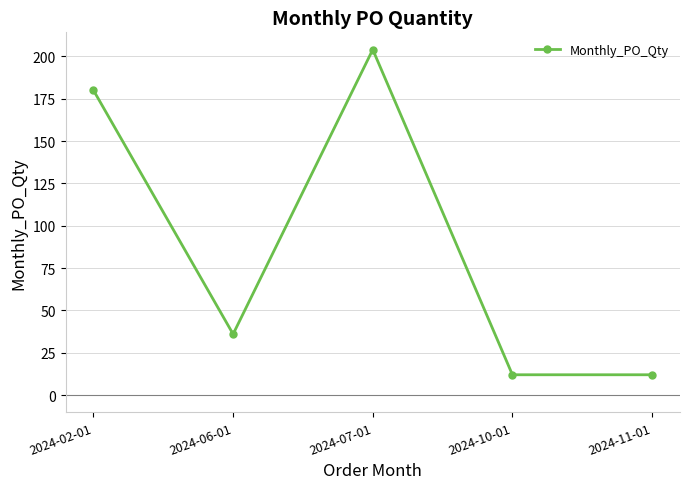

True or false: the data shows 180 at 2024-02-01.

True